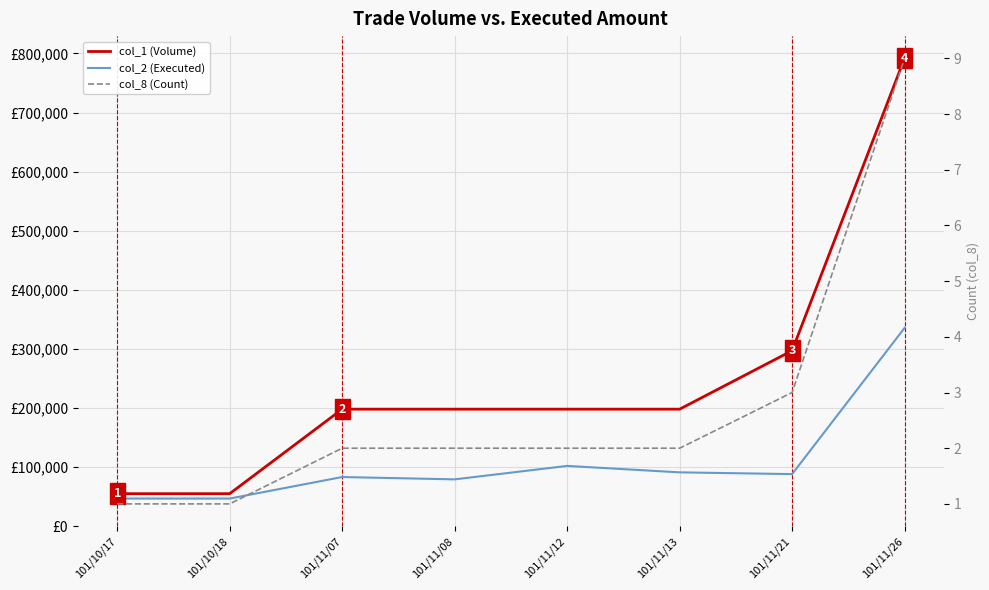

What is the maximum value for col_2 (Executed)?

335610